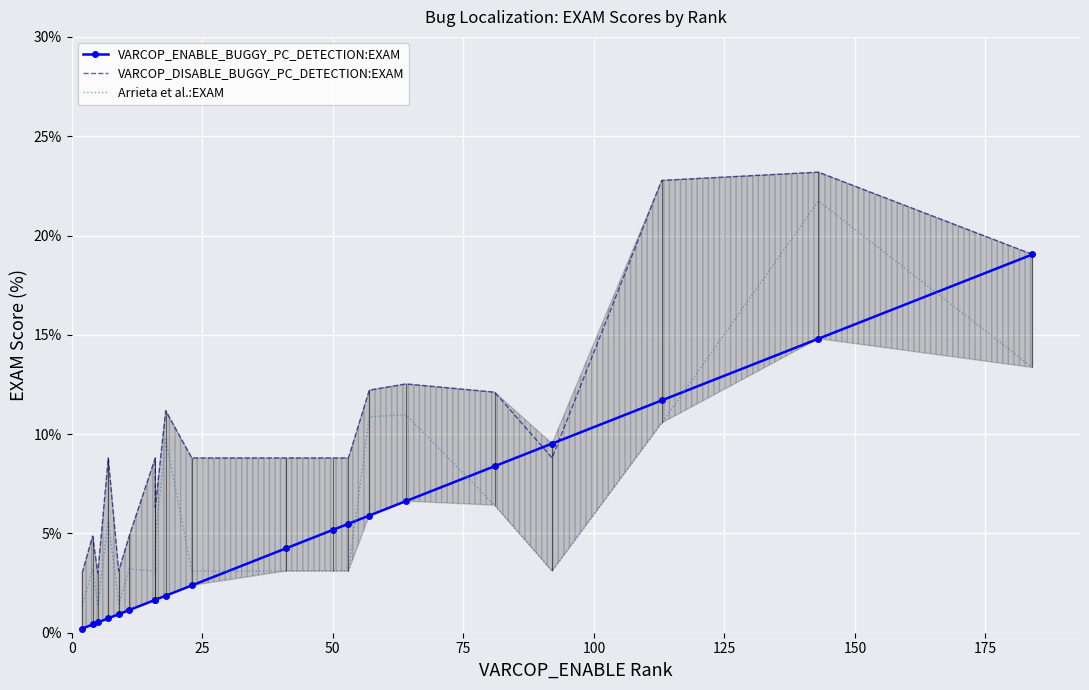

What is the total value across all series at 0?

4.6